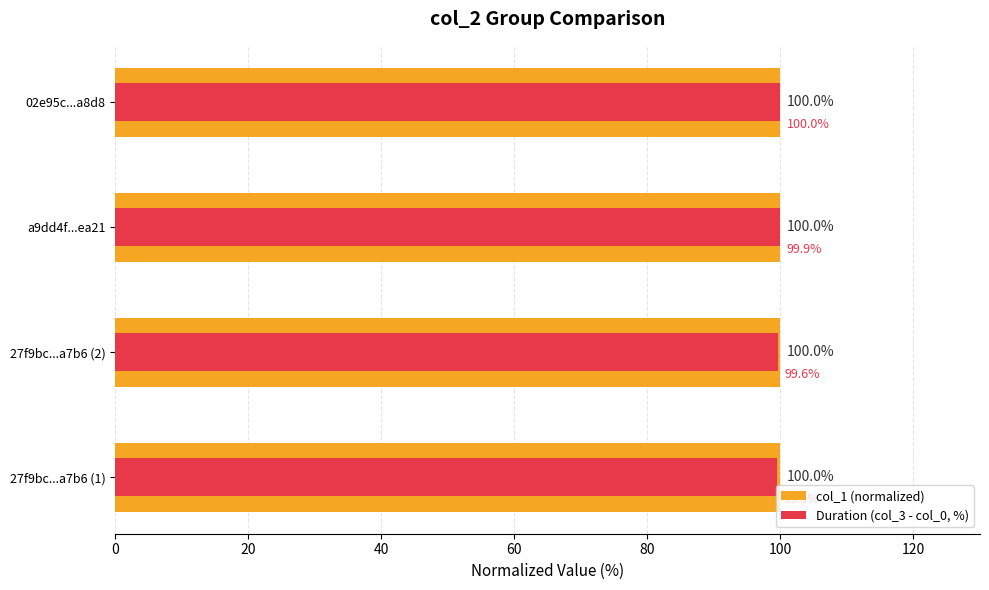

How many distinct data groups are displayed?

2